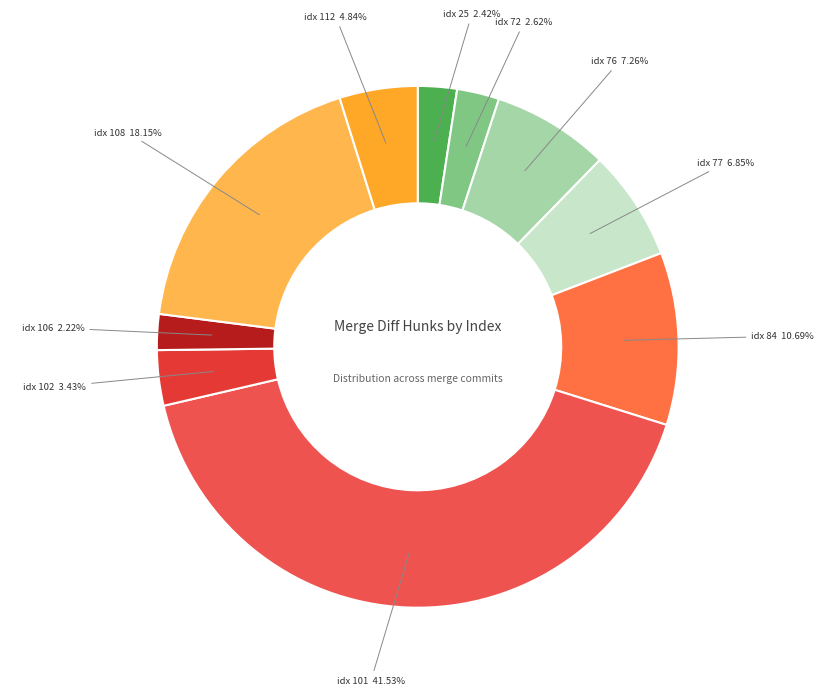

Which category has the biggest portion of the pie?

idx 101